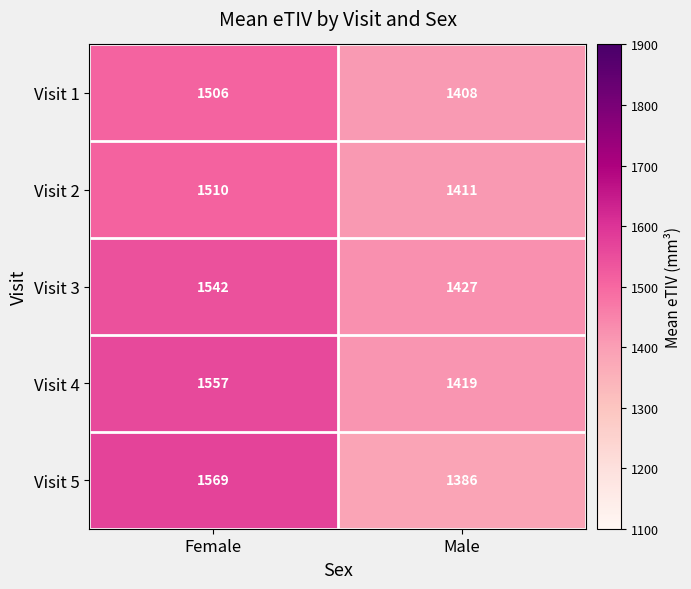

Reading right to left, what are all the values shown in this chart?

Visit 1: Male=1408	Female=1506
Visit 2: Male=1411	Female=1510
Visit 3: Male=1427	Female=1542
Visit 4: Male=1419	Female=1557
Visit 5: Male=1386	Female=1569